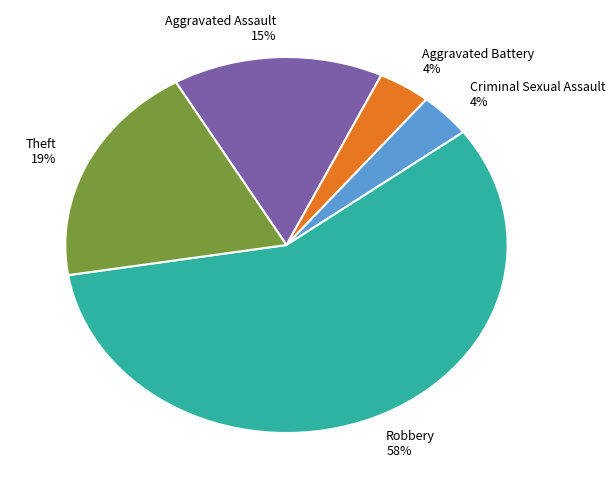

Count the number of slices in the pie.

5